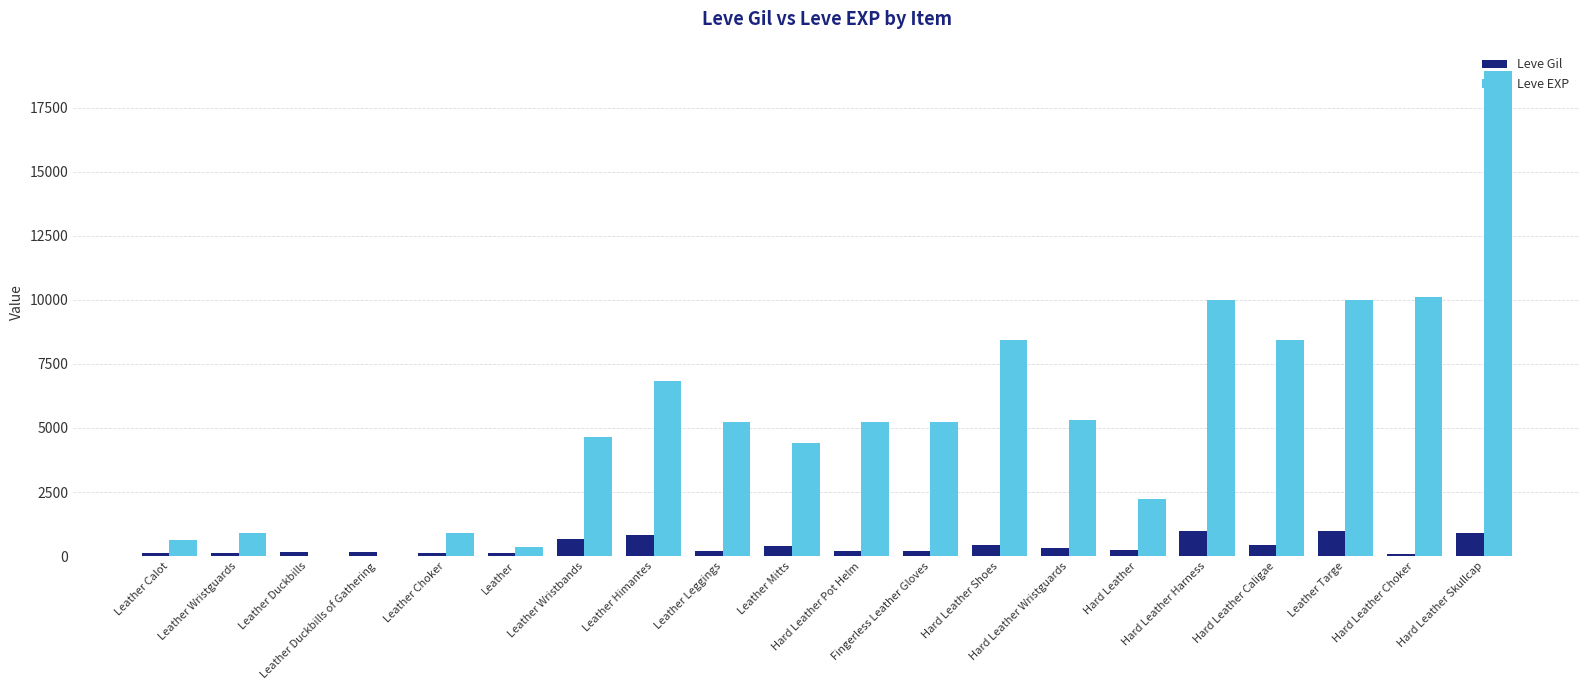

Is the value of Leve EXP at Hard Leather Skullcap greater than the value of Leve Gil at Hard Leather Harness?

Yes